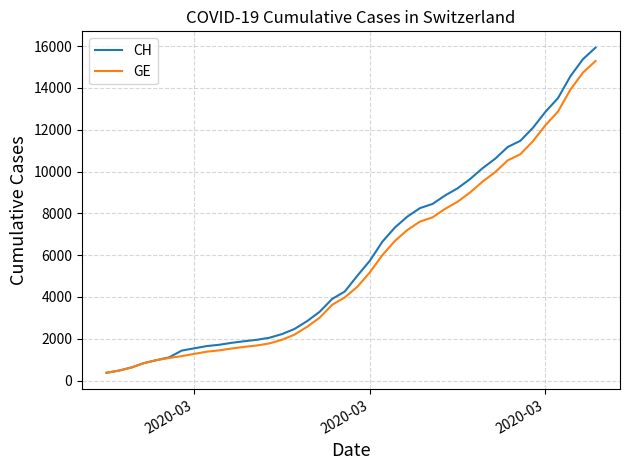

How many values in the CH series are below 5012?

20